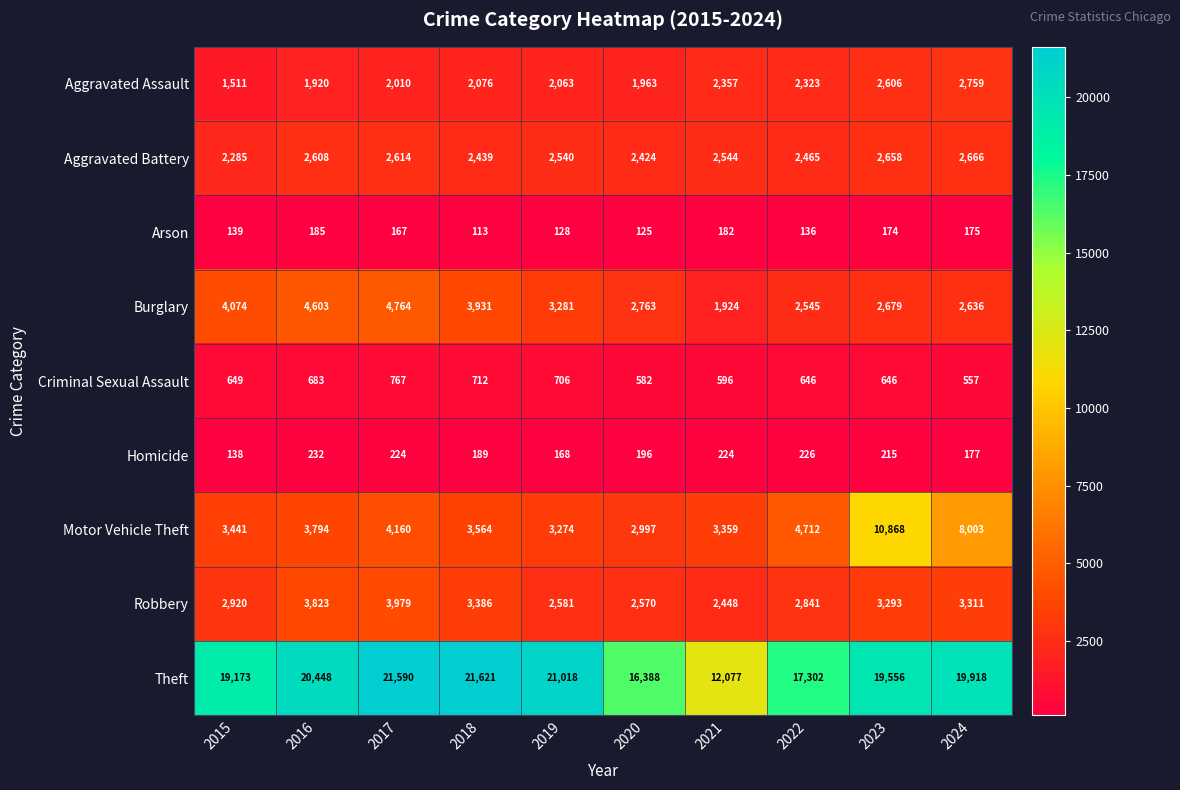

Which series changed the most between 2016 and 2021?

Theft